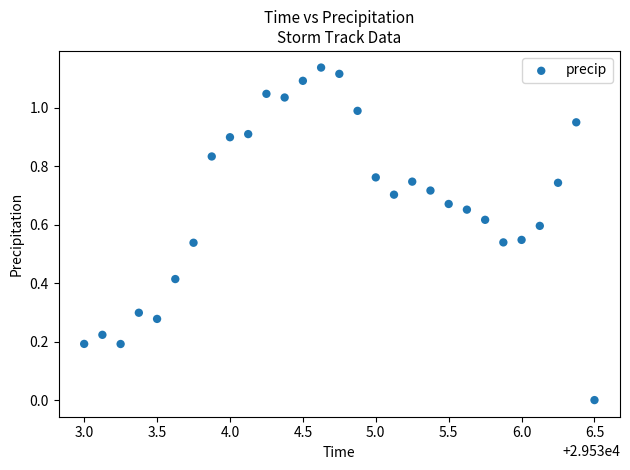

What is the range of X values (max minus min)?

3.5